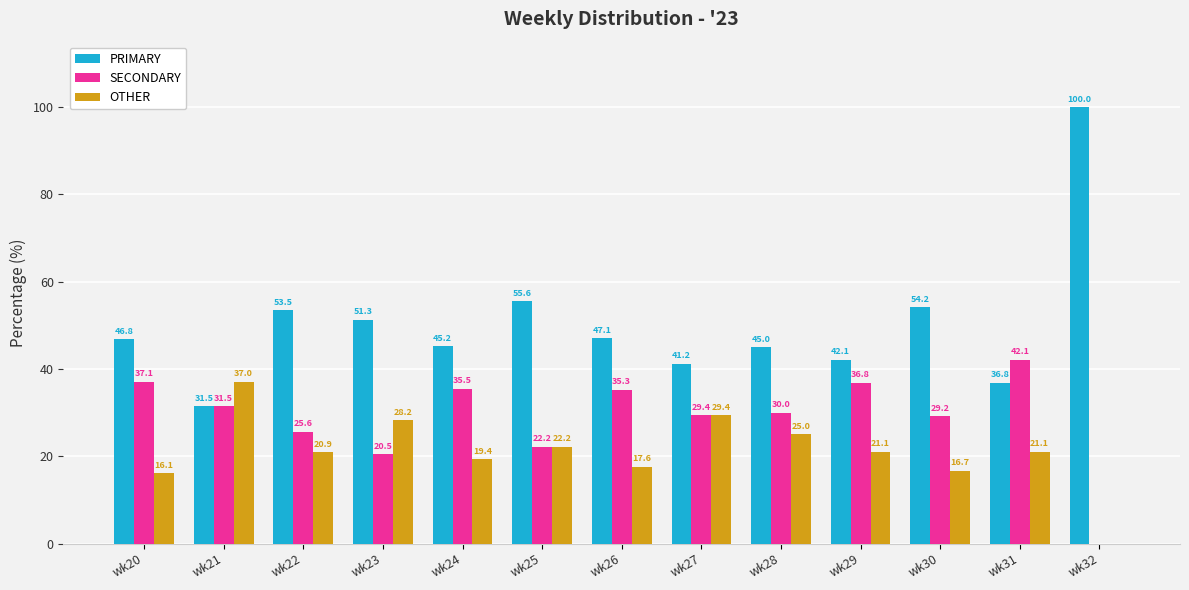

Between wk24 and wk28, which series saw the biggest shift?

OTHER